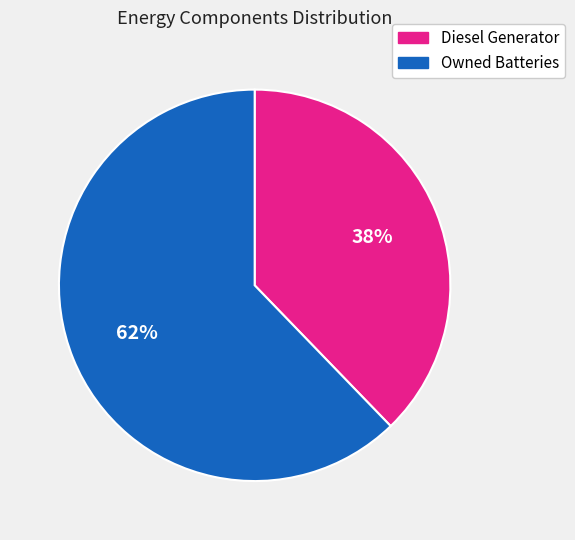

The Diesel Generator slice represents 44% of the pie. True or false?

False